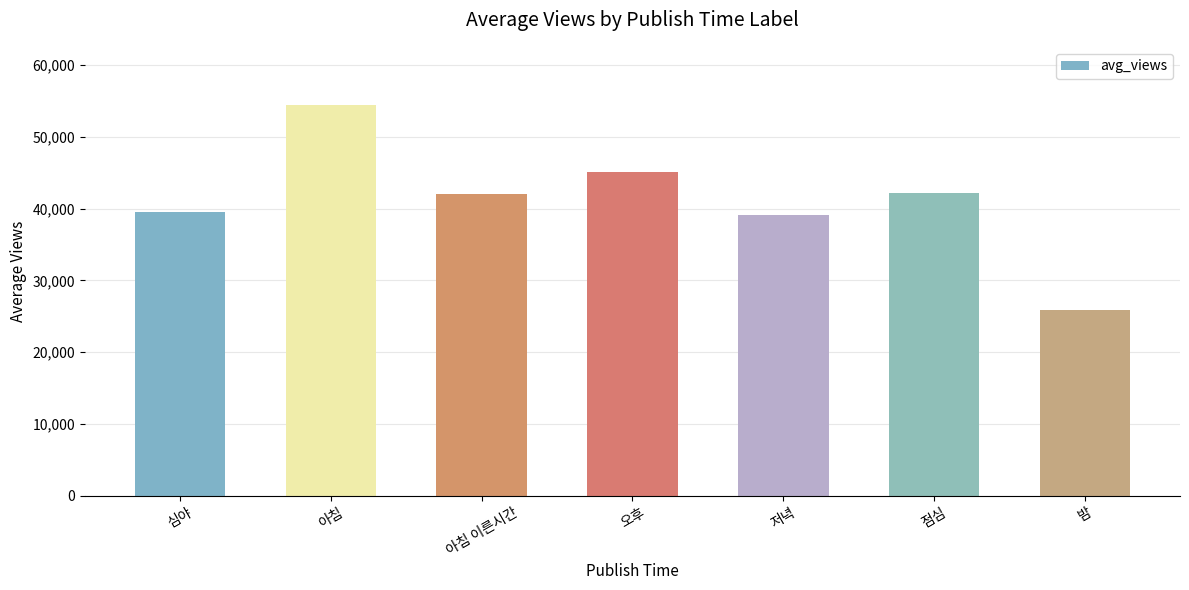

What is the value of the 6th bar from the left?

42229.7